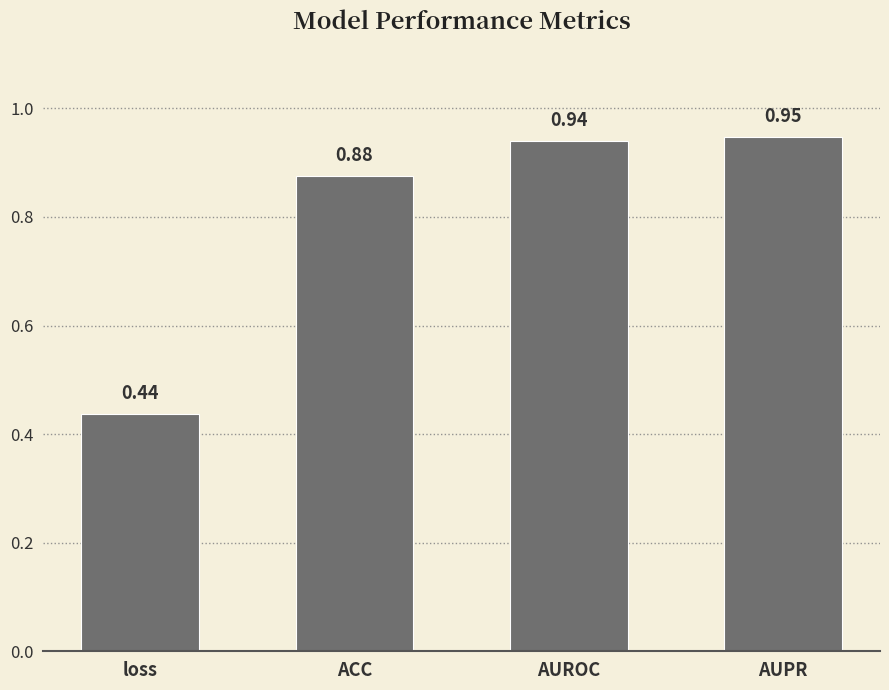

Rank the categories by value from lowest to highest.

loss, ACC, AUROC, AUPR